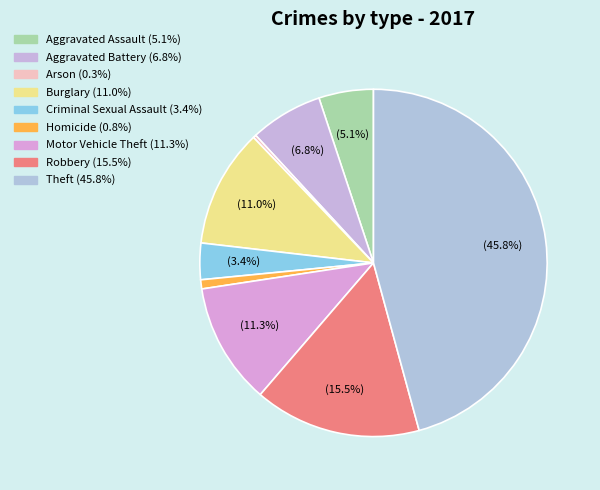

To the nearest percent, what is the average slice percentage?

11%